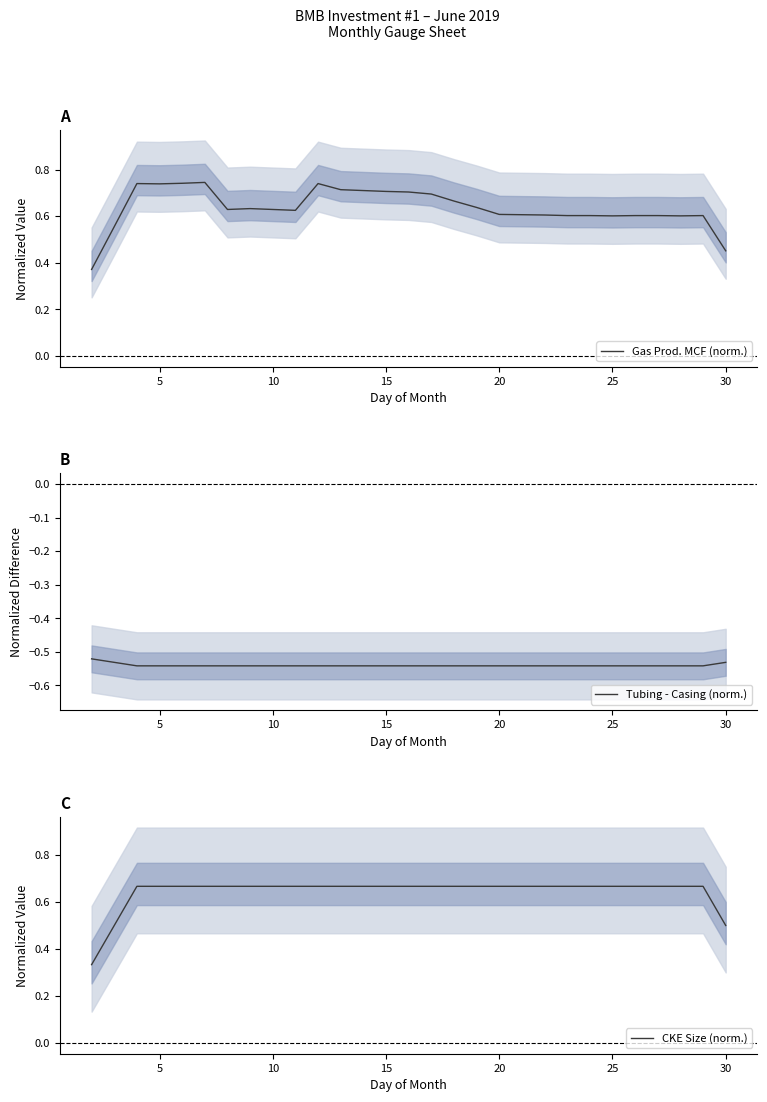

Is this an area chart (filled region under the line)?

No